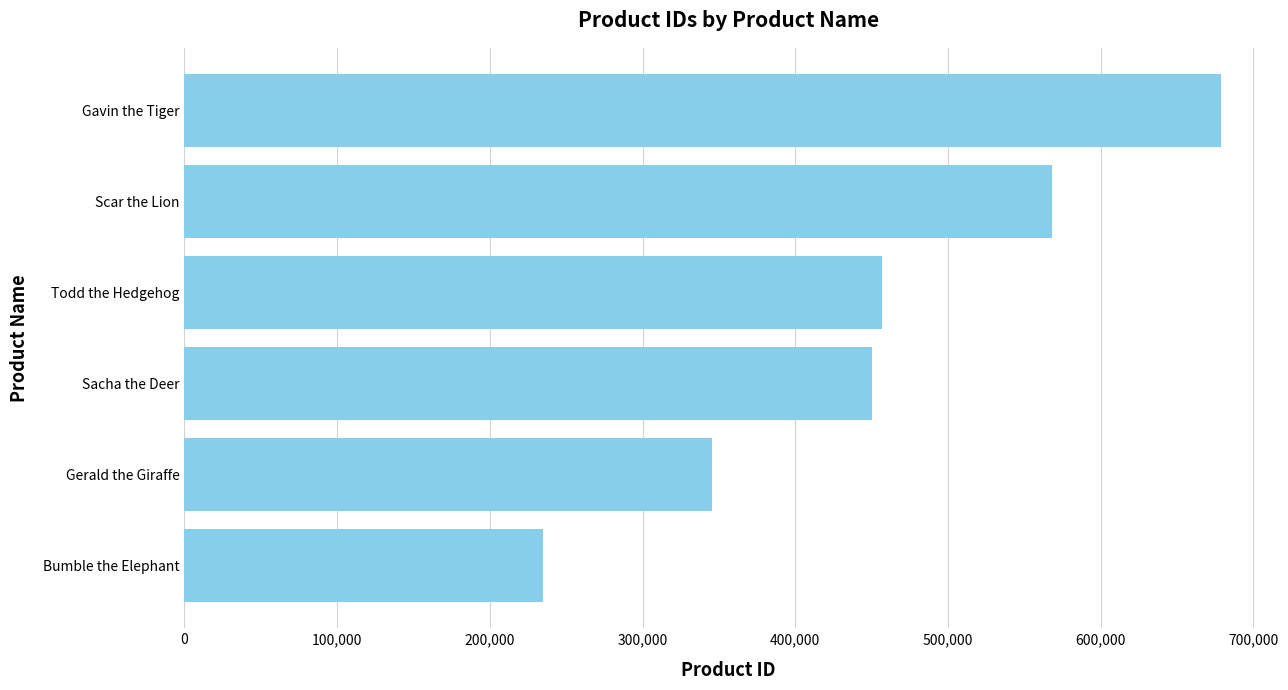

Rank the categories by value from lowest to highest.

Bumble the Elephant, Gerald the Giraffe, Sacha the Deer, Todd the Hedgehog, Scar the Lion, Gavin the Tiger